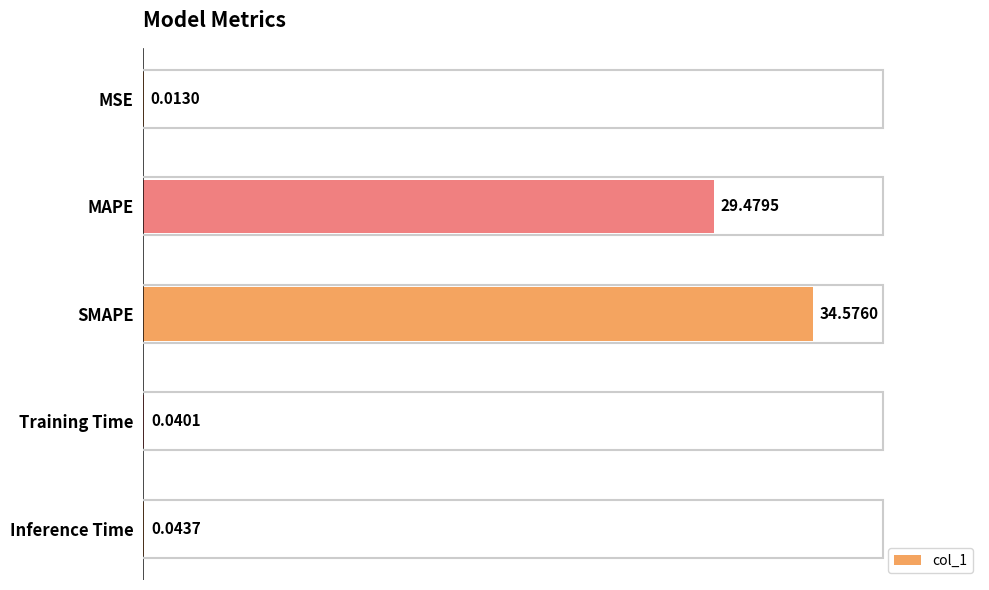

At which category does the chart reach its peak across all series?

SMAPE